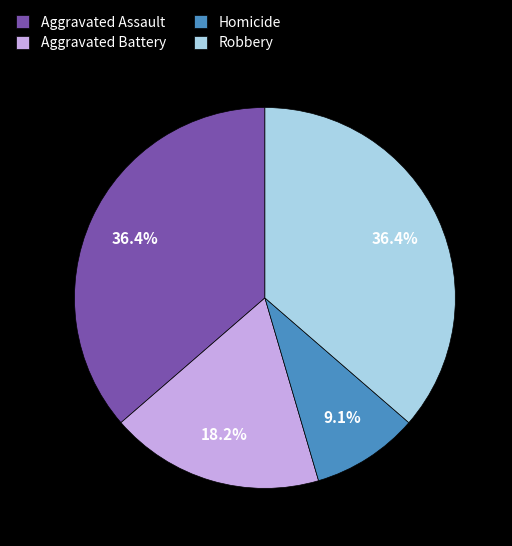

To the nearest percent, what portion does Homicide represent?

9%